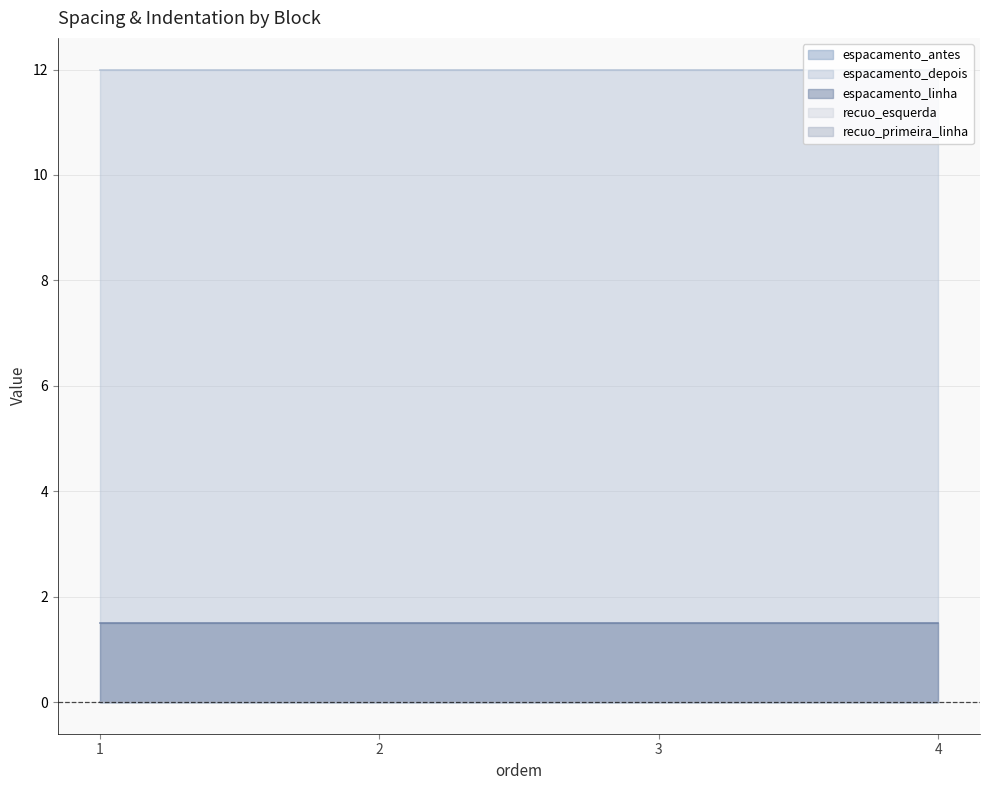

Which series has the widest spread of values?

espacamento_antes